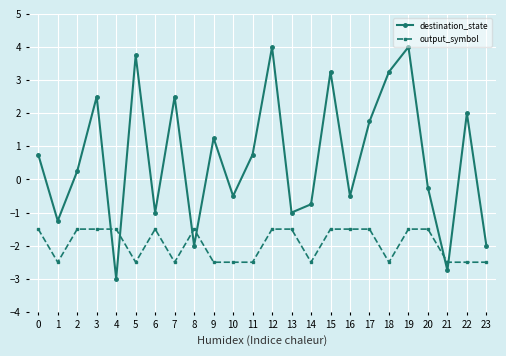

True or false: destination_state has a value of 2.2 at 18.

False